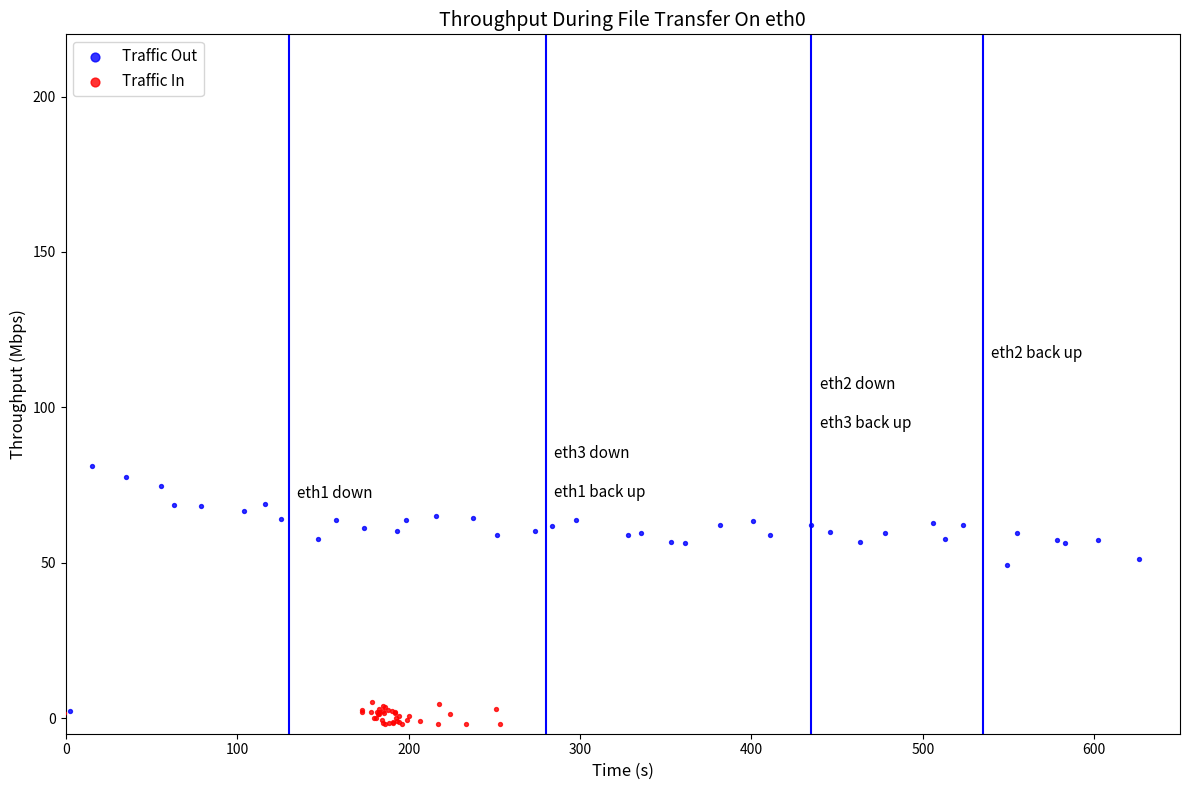

Which series has the largest Y range (max minus min)?

Traffic Out